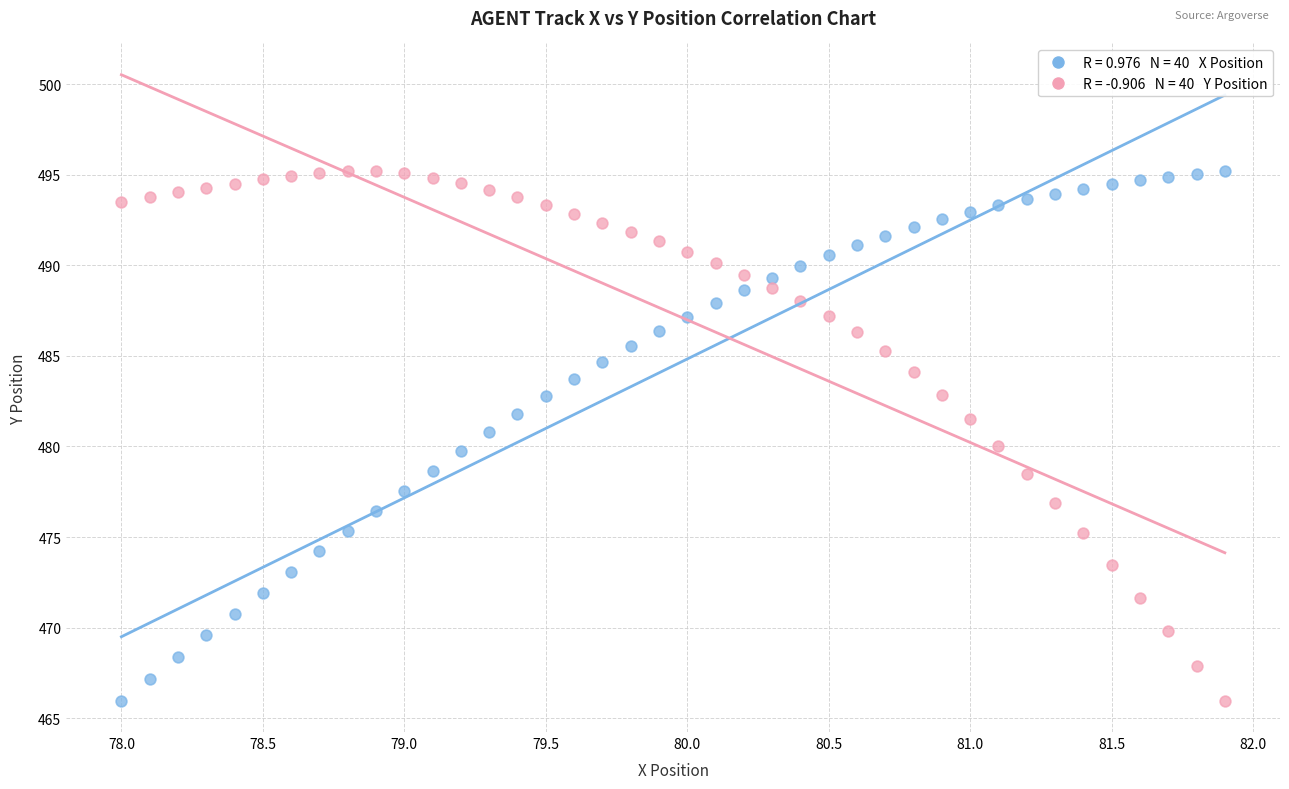

Across all data points, what is the range of Y values (max minus min)?

29.2